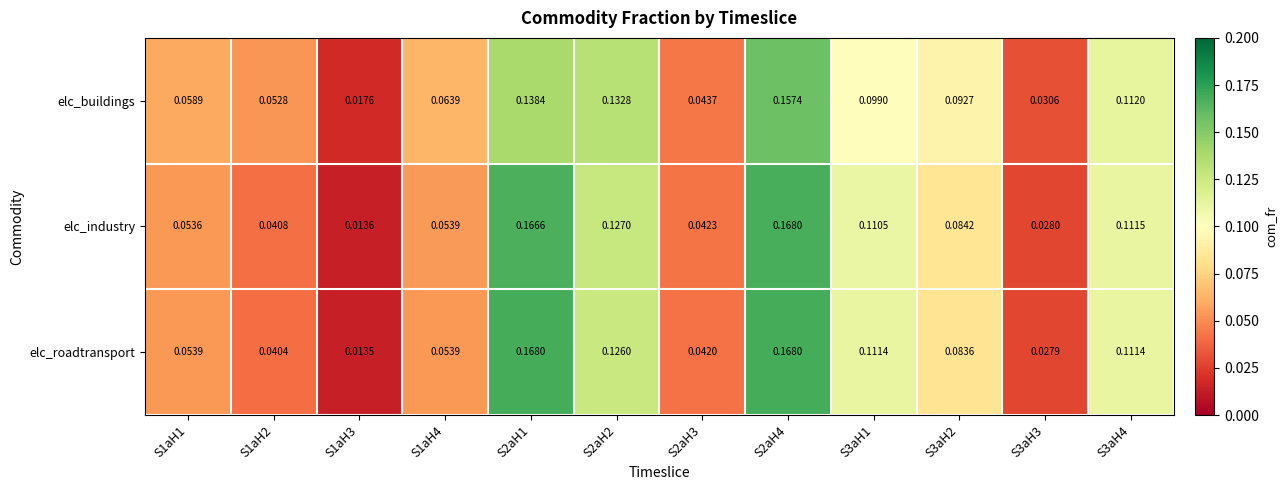

Which series has the widest spread of values?

elc_roadtransport